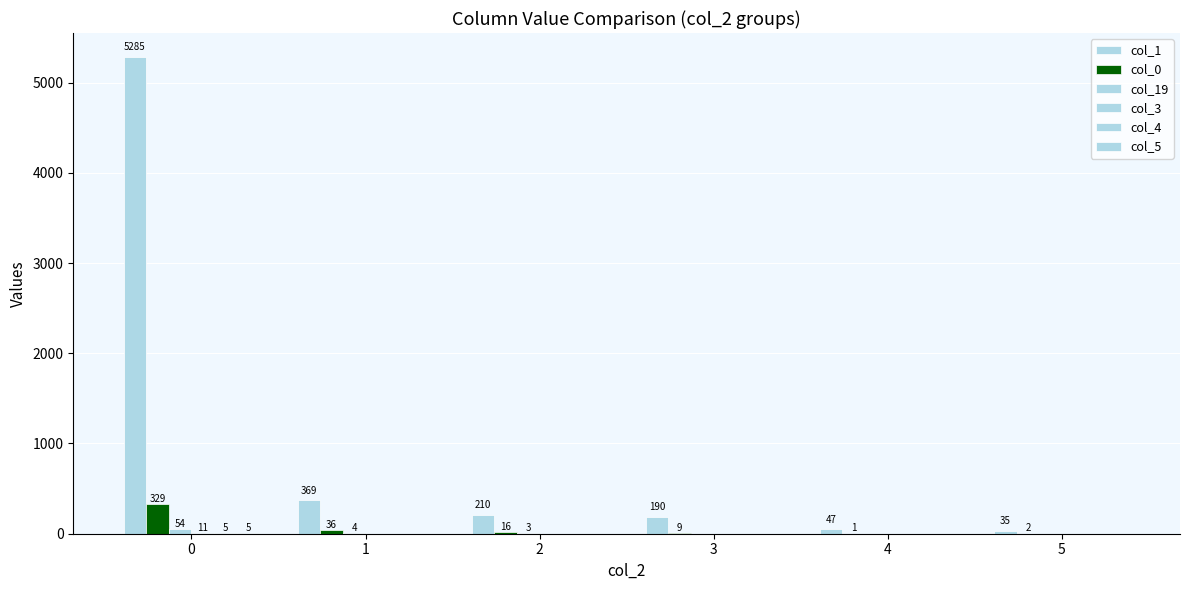

Reading left to right, transcribe all the data shown in this chart.

col_1: 5285	369	210	190	47	35
col_0: 329	36	16	9	1	2
col_19: 54	4	3	0	0	0
col_3: 11	0	0	0	0	0
col_4: 5	0	0	0	0	0
col_5: 5	0	0	0	0	0